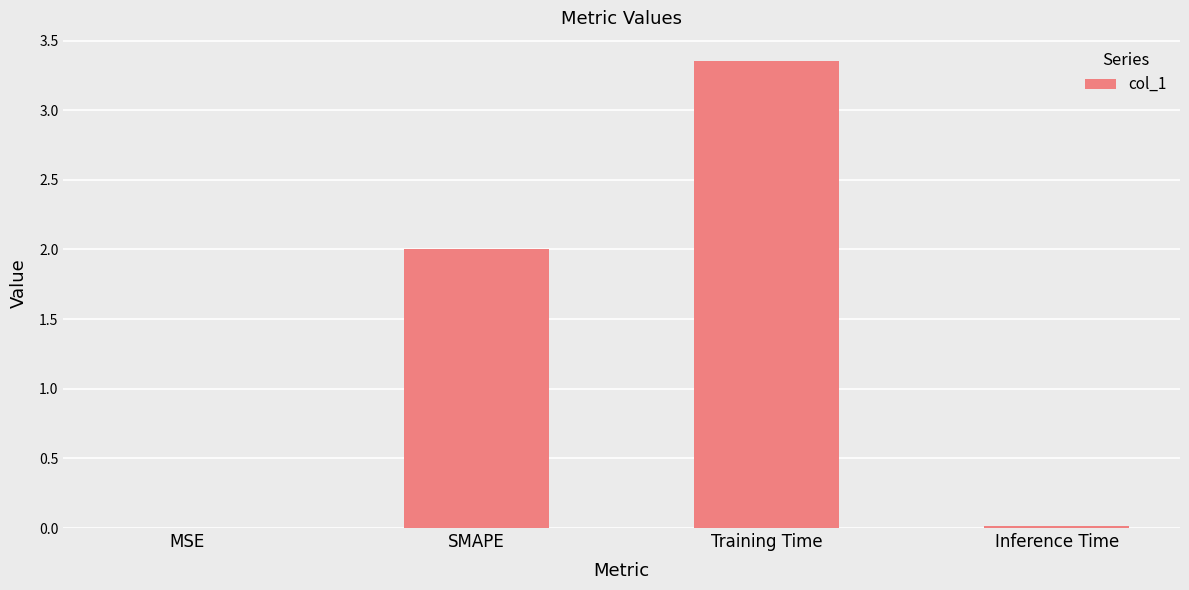

What is the average value?

1.3